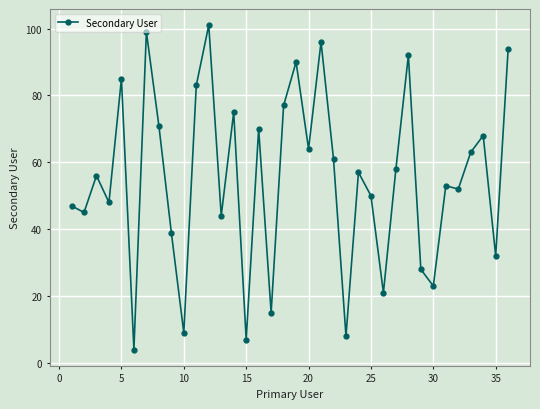

How many lines are shown in the chart?

1